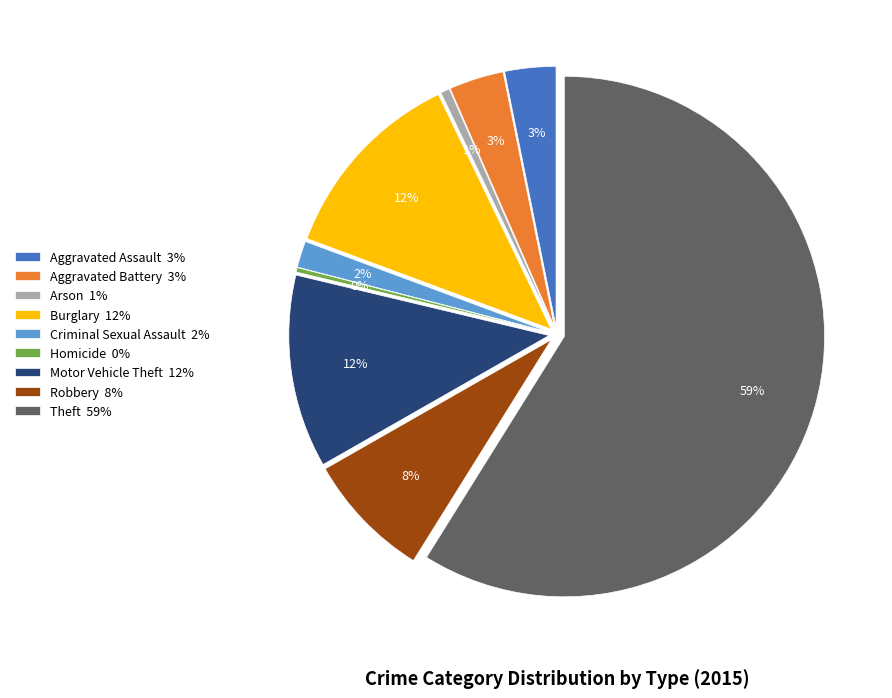

How many segments does this pie chart have?

9